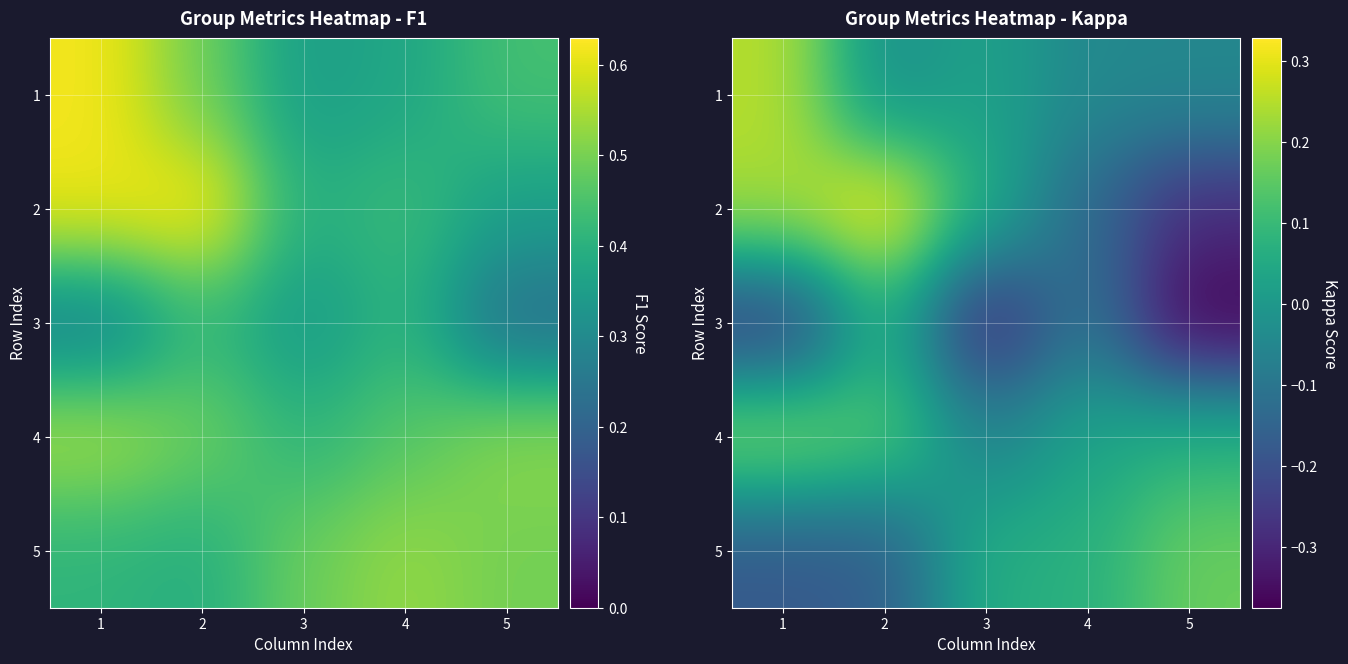

How many data points in 2 are above 0?

3